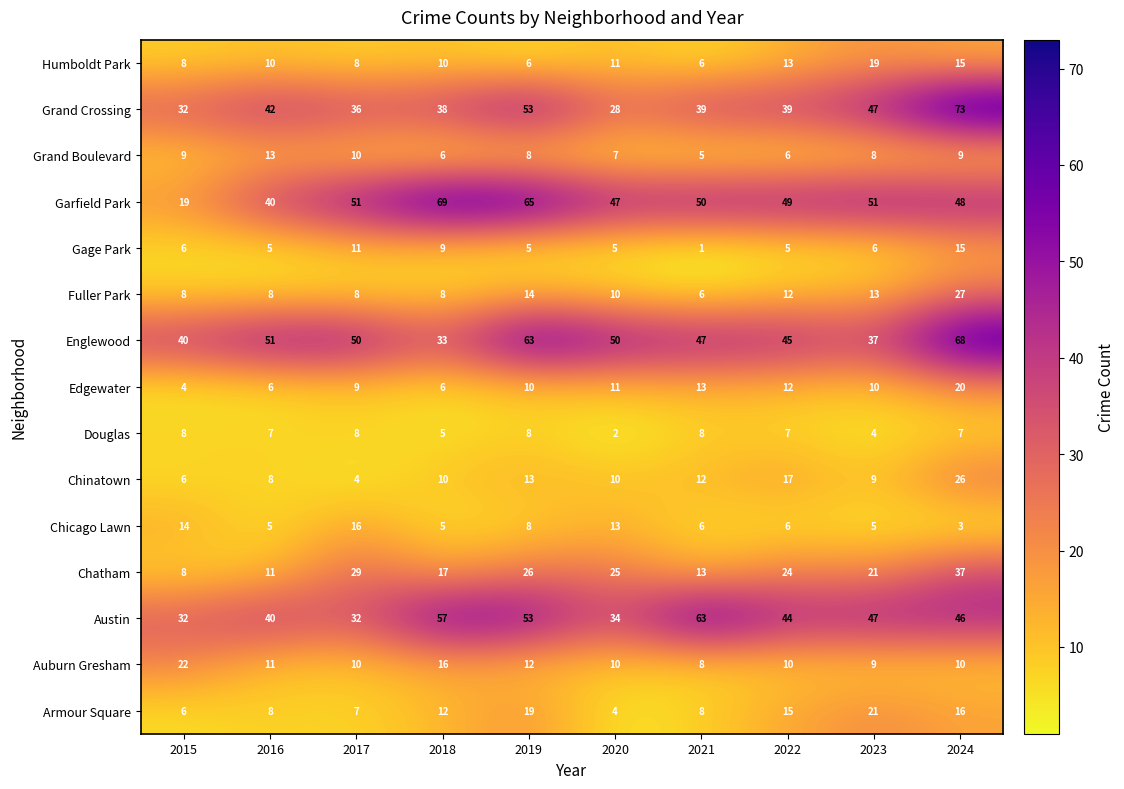

What is the difference between the Englewood values at 2015 and 2018?

7